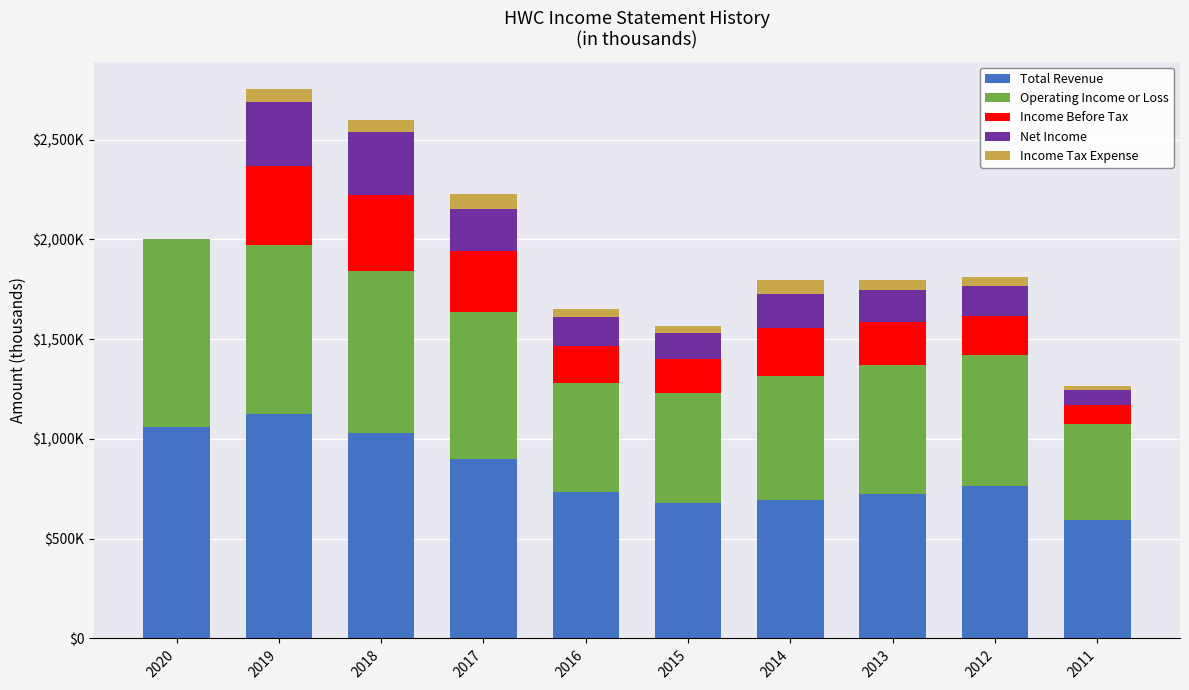

Rank the categories by Total Revenue value from highest to lowest.

2019, 2020, 2018, 2017, 2012, 2016, 2013, 2014, 2015, 2011